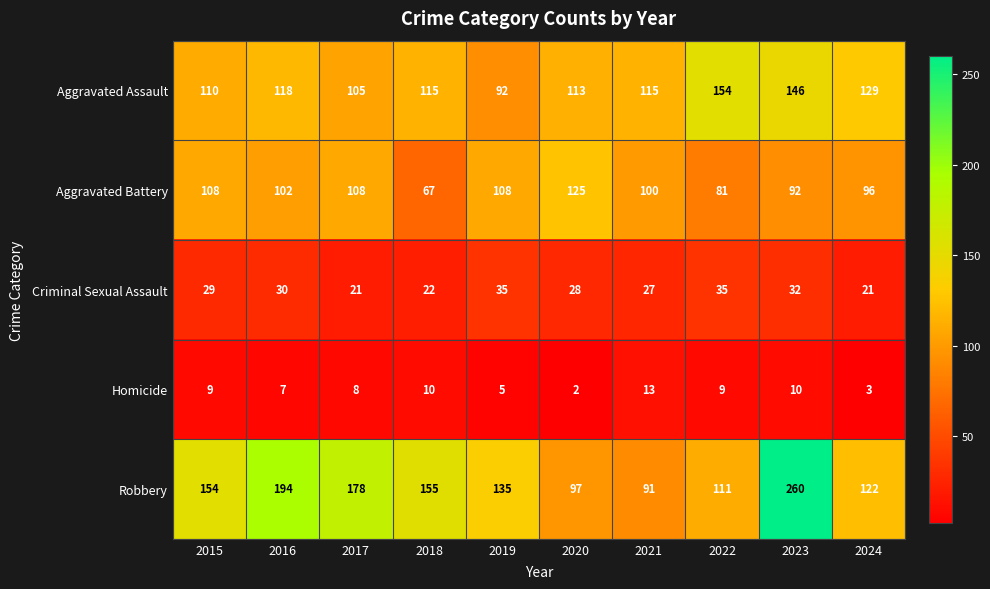

True or false: Robbery has a value of 154 at 2015.

True